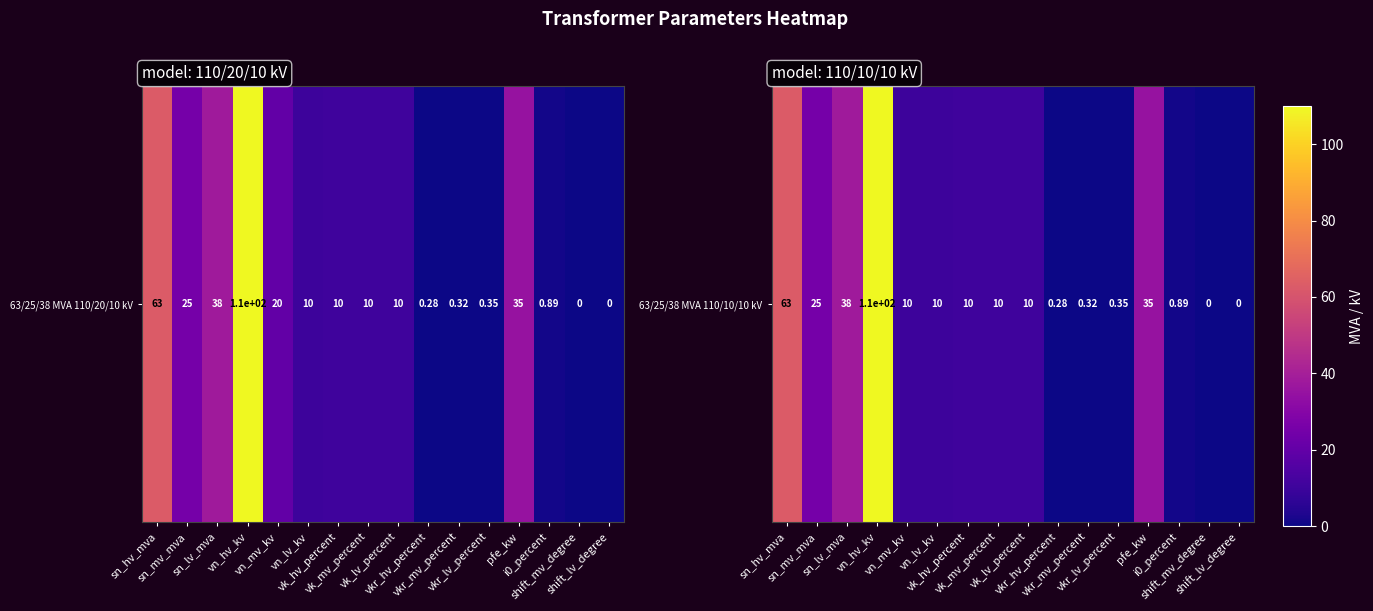

What is the change in value from vn_hv_kv to shift_mv_degree?

-110.0